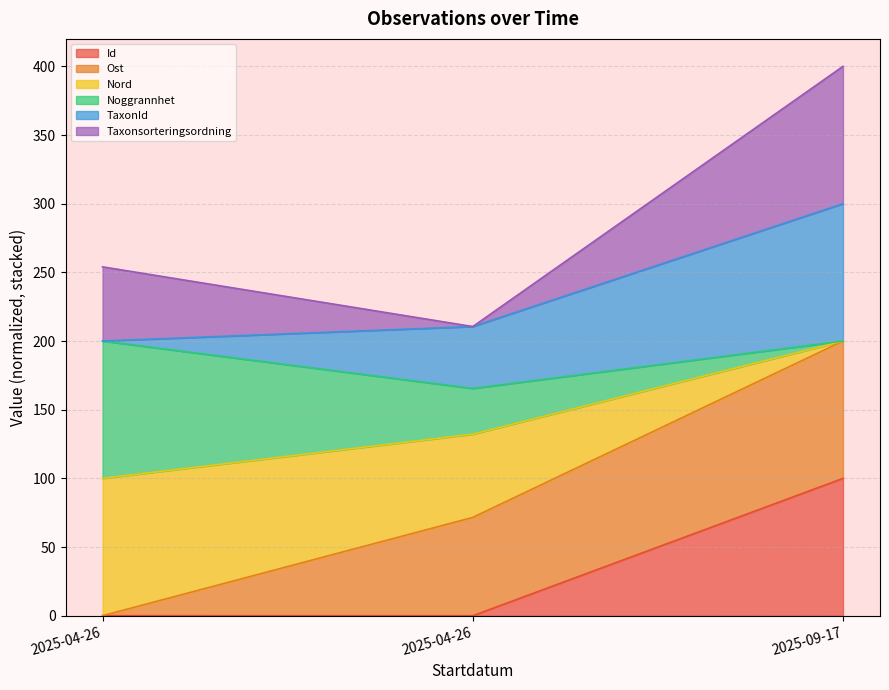

What is the spread (max minus min) of values at 2025-04-26?

100.0